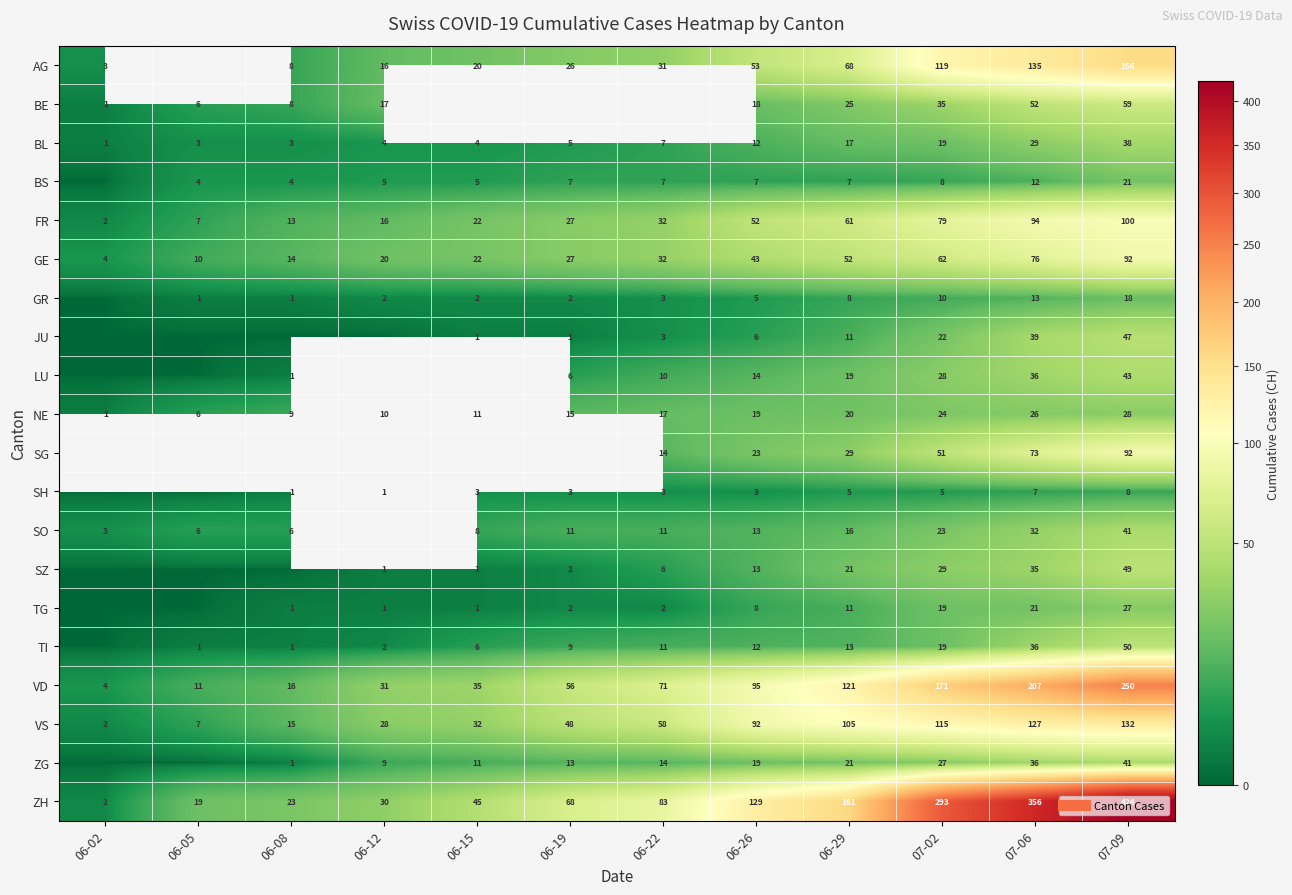

Rank the series at 07-06 from highest to lowest value.

ZH, VD, AG, VS, FR, GE, SG, BE, JU, LU, TI, ZG, SZ, SO, BL, NE, TG, GR, BS, SH